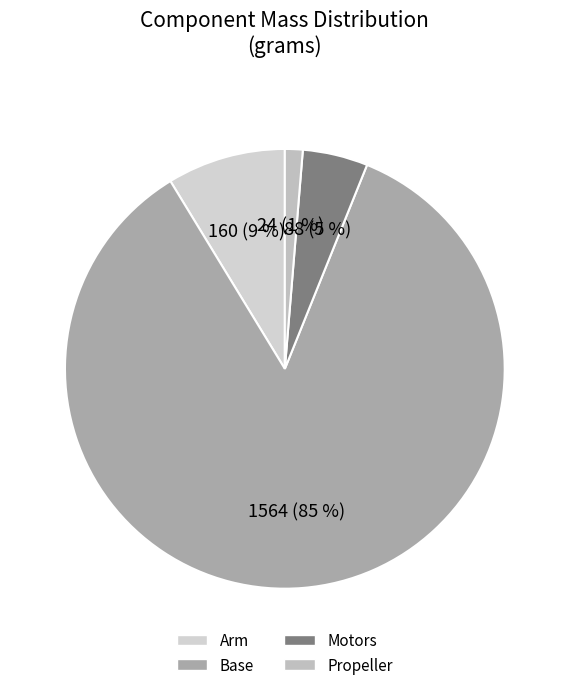

Count the number of slices in the pie.

4